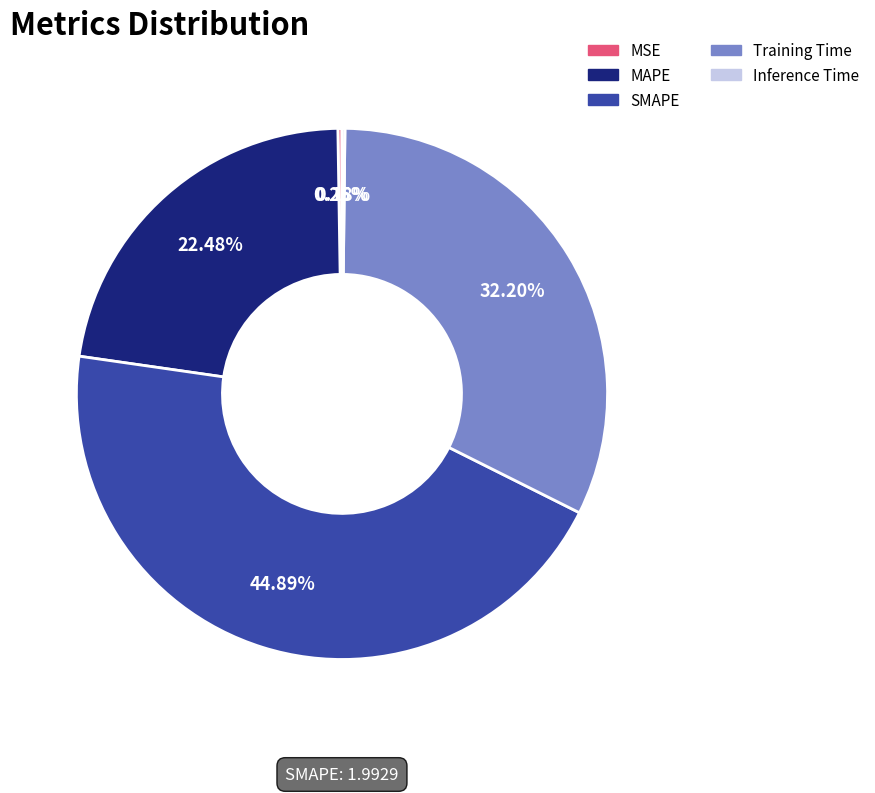

What is the ratio of the value at SMAPE to the value at Training Time?

1.4